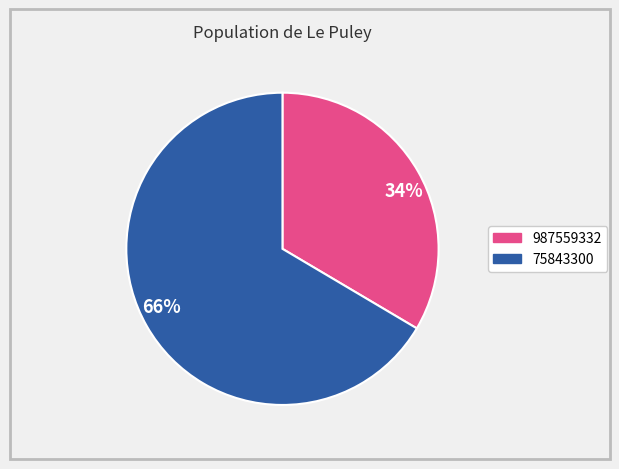

Count the number of slices in the pie.

2